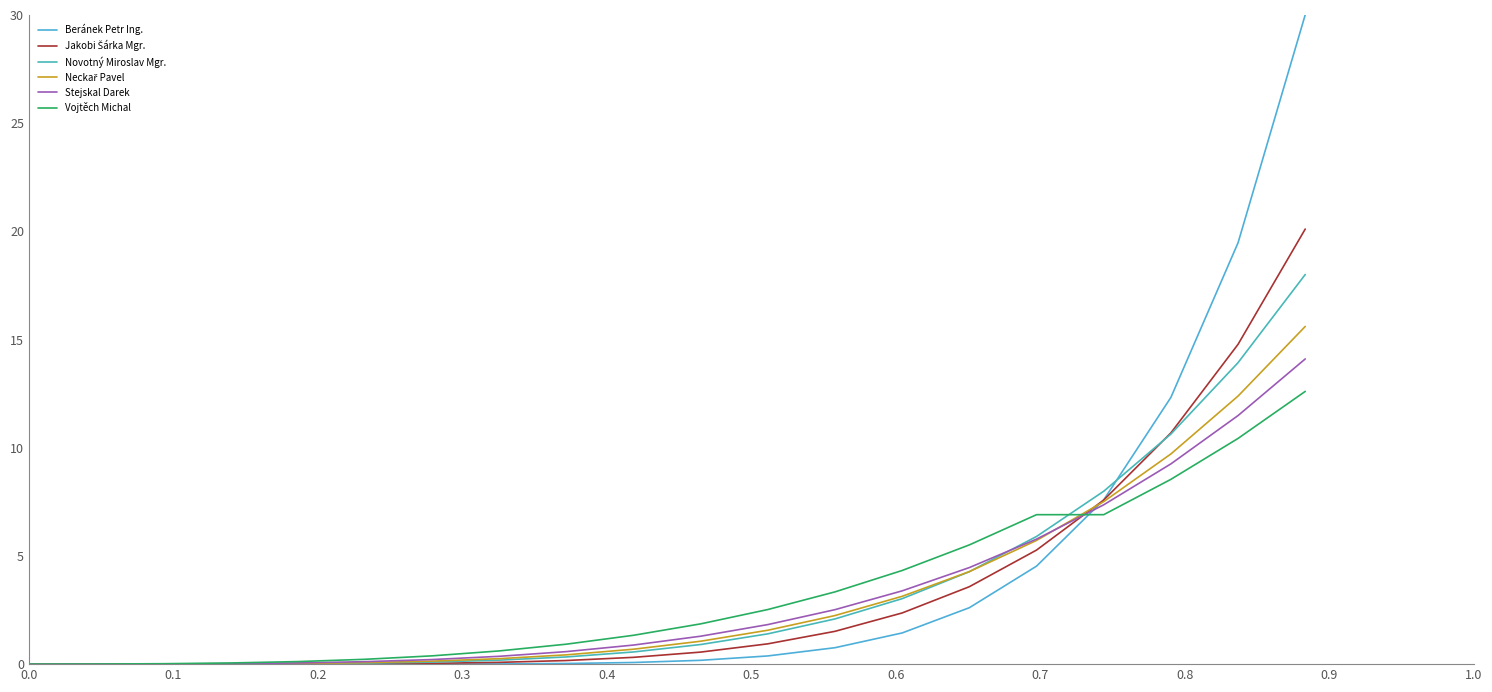

Is this an area chart (filled region under the line)?

No